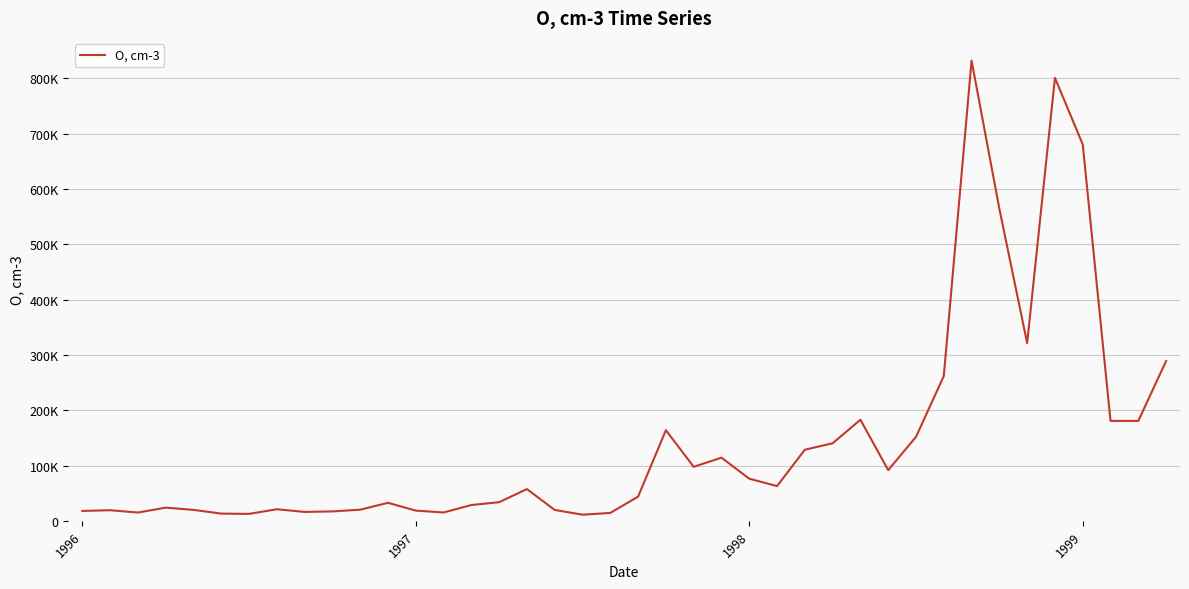

Does the chart have visible grid lines?

Yes